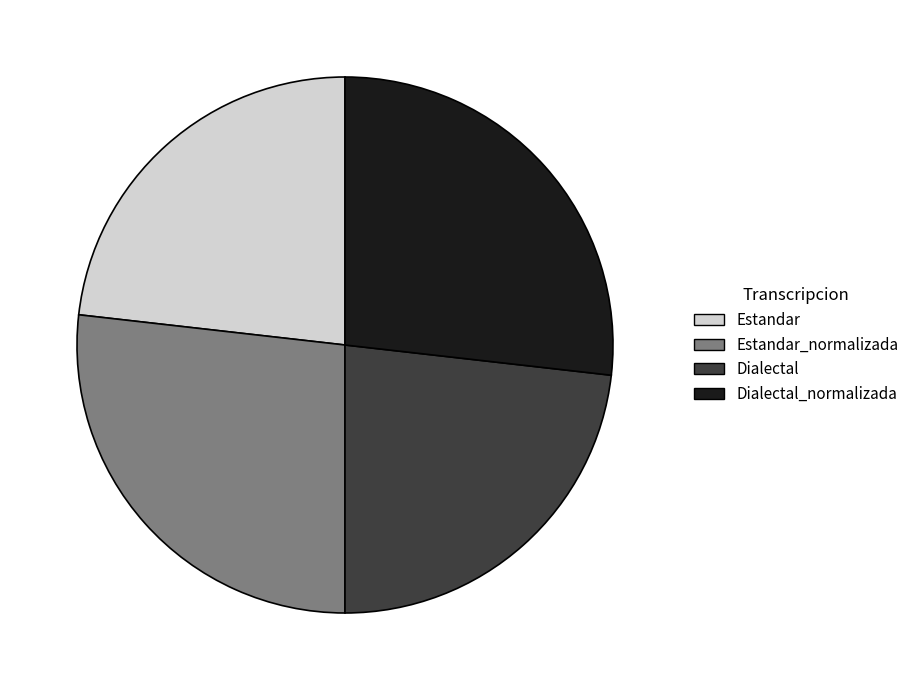

Is there any slice that represents more than half of the pie?

No